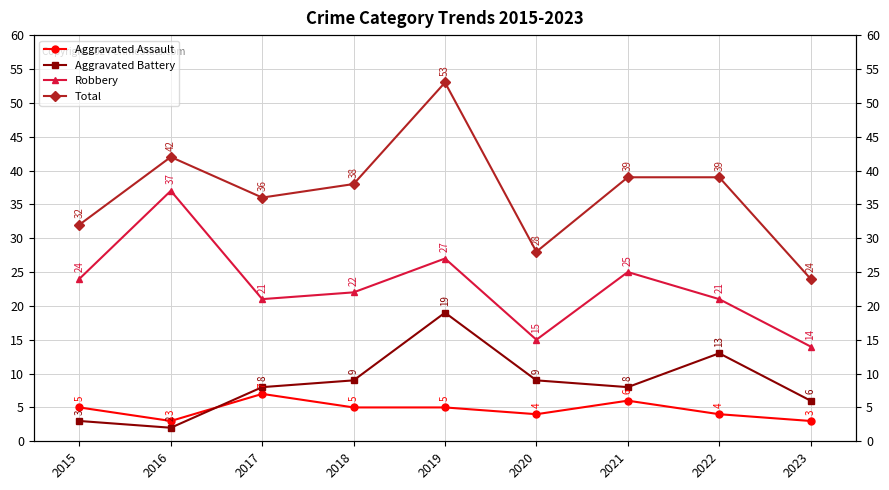

What is the highest value of the Robbery series?

37